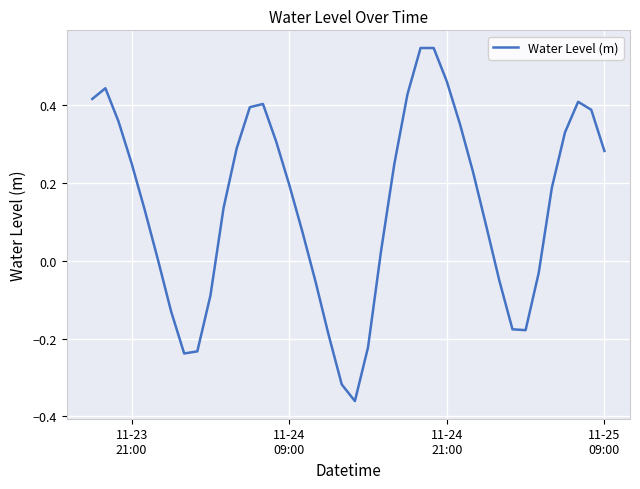

What is the difference between the maximum and minimum values?

0.9